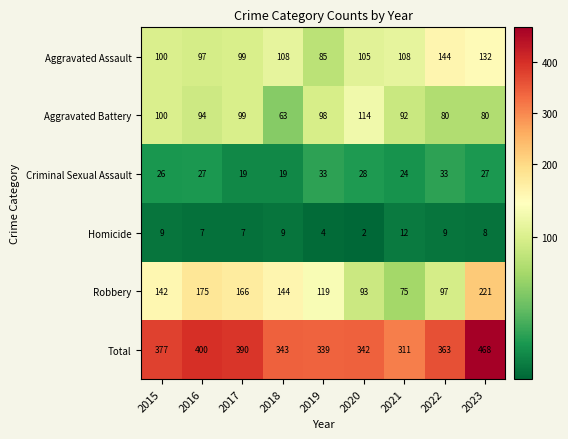

Which series changed the most between 2020 and 2021?

Total